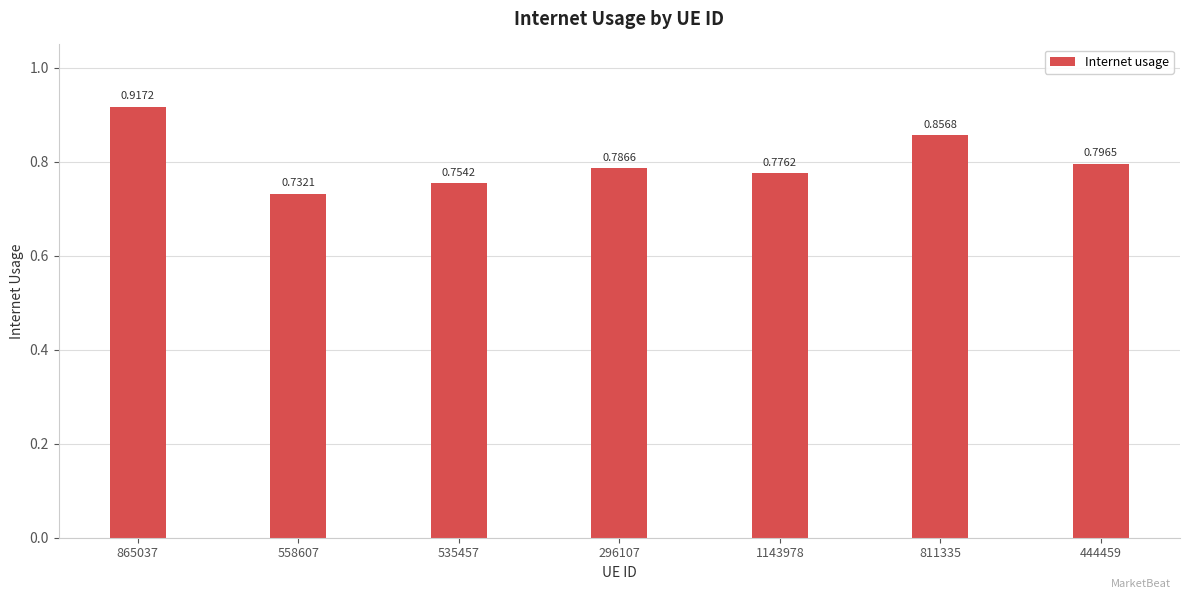

What is the sum of the values at 1143978 and 444459?

1.6